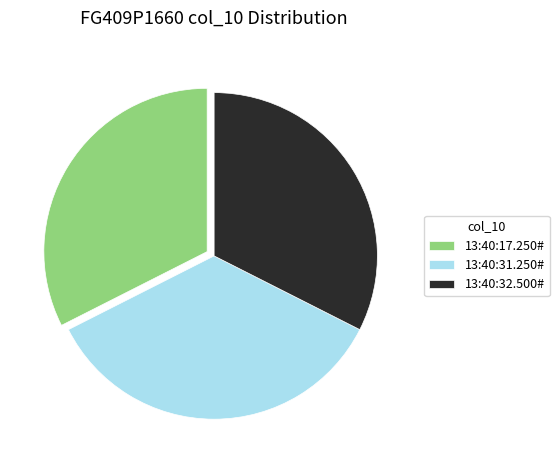

Which category has the biggest portion of the pie?

13:40:31.250#